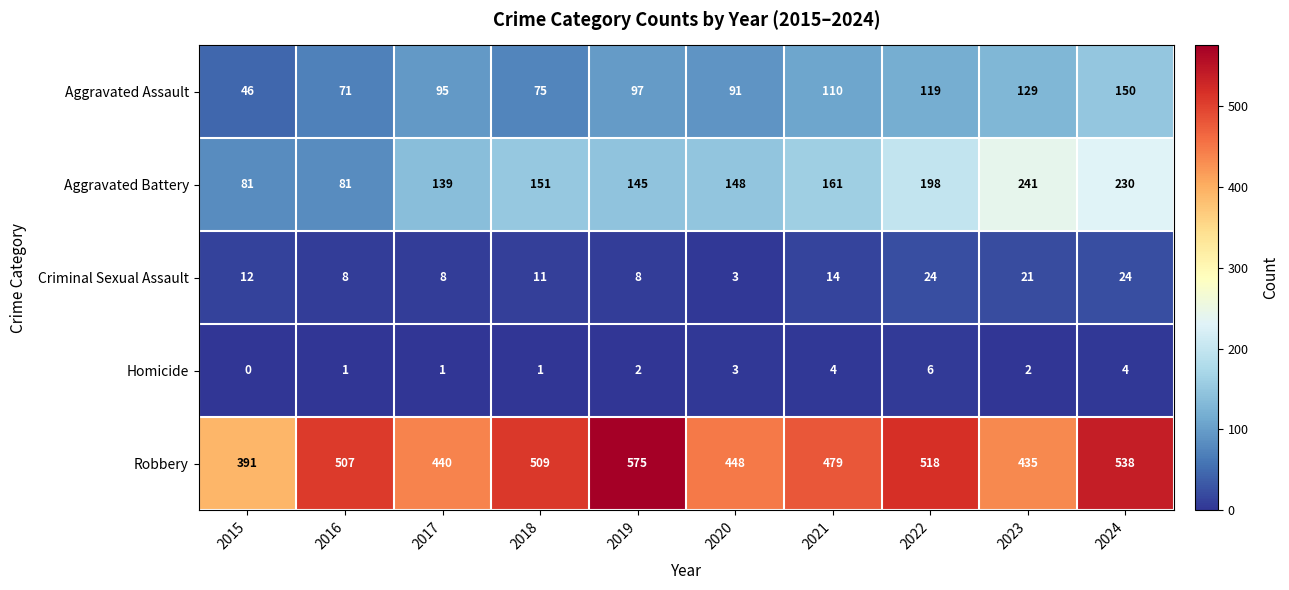

What is the approximate value of Aggravated Battery at 2018?

151